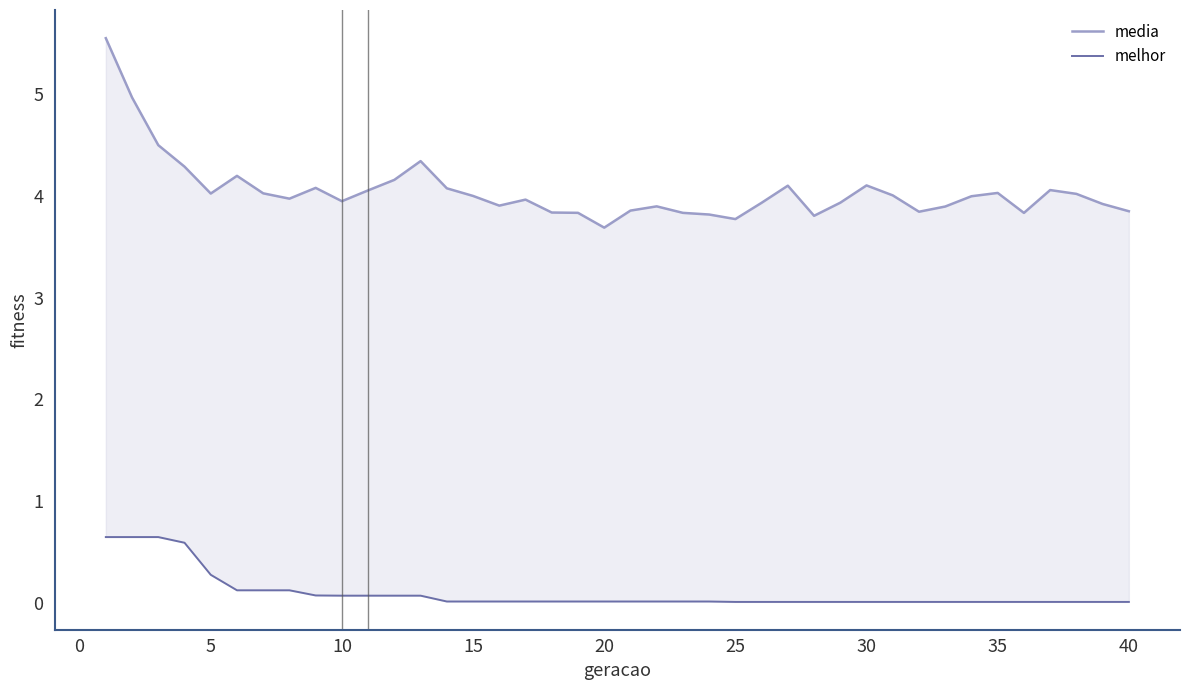

True or false: melhor and media intersect in this chart.

False